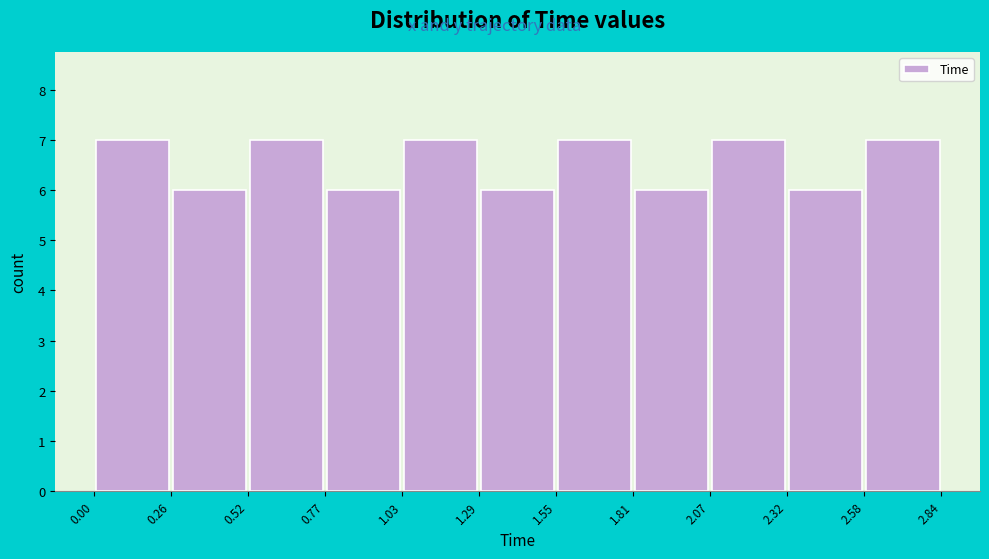

What is the height of the bar covering 0.77 to 1.03 on the x-axis? The values are not printed on the chart, so give them approximately, as read against the axis.

6